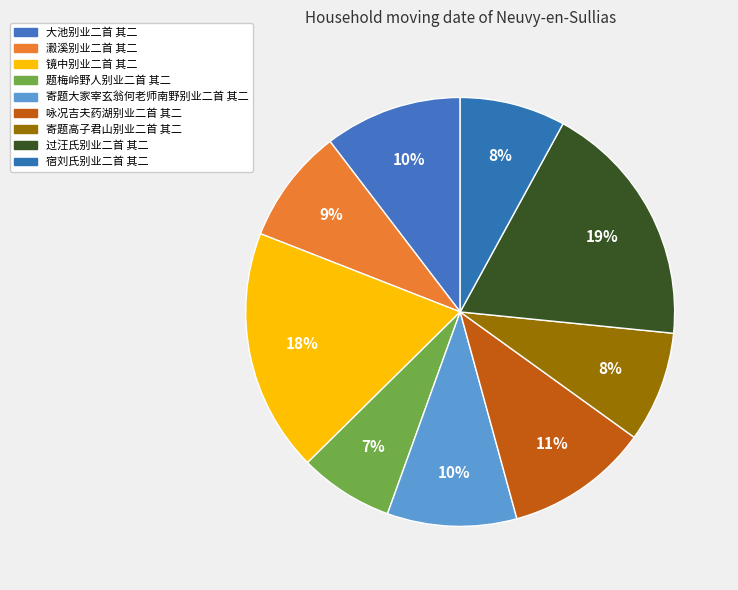

Combined, do 寄题大家宰玄翁何老师南野别业二首 其二 and 镜中别业二首 其二 account for over 50%?

No